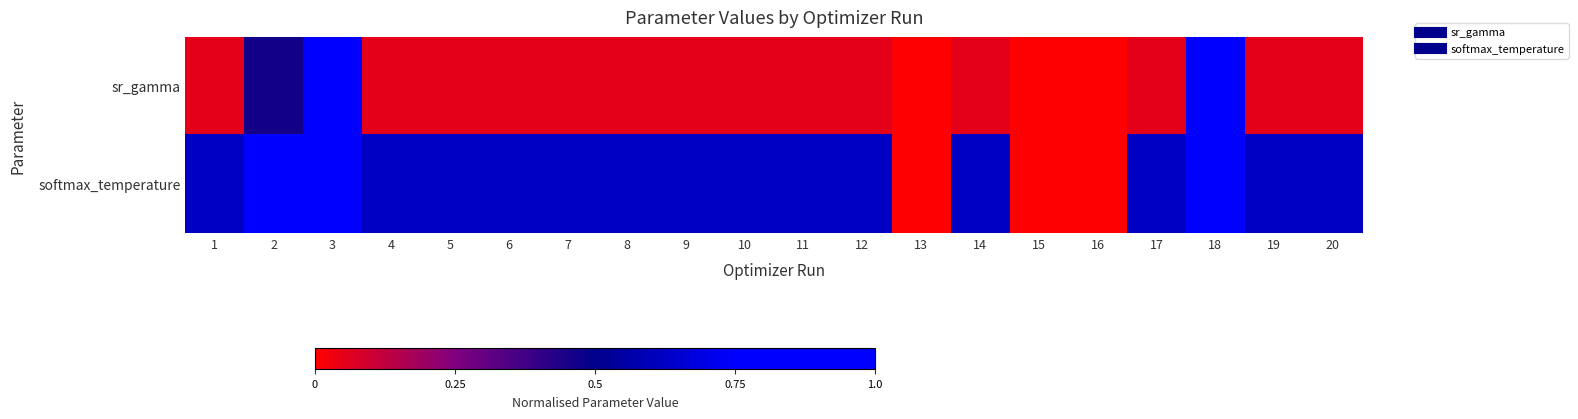

Which series has the largest total across all categories?

softmax_temperature